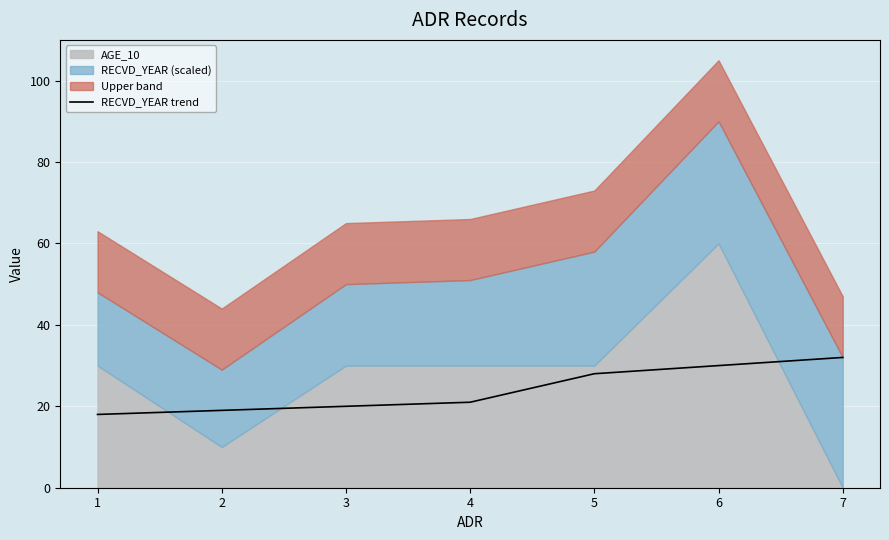

The RECVD_YEAR trend series shows 18 at 6. True or false?

False